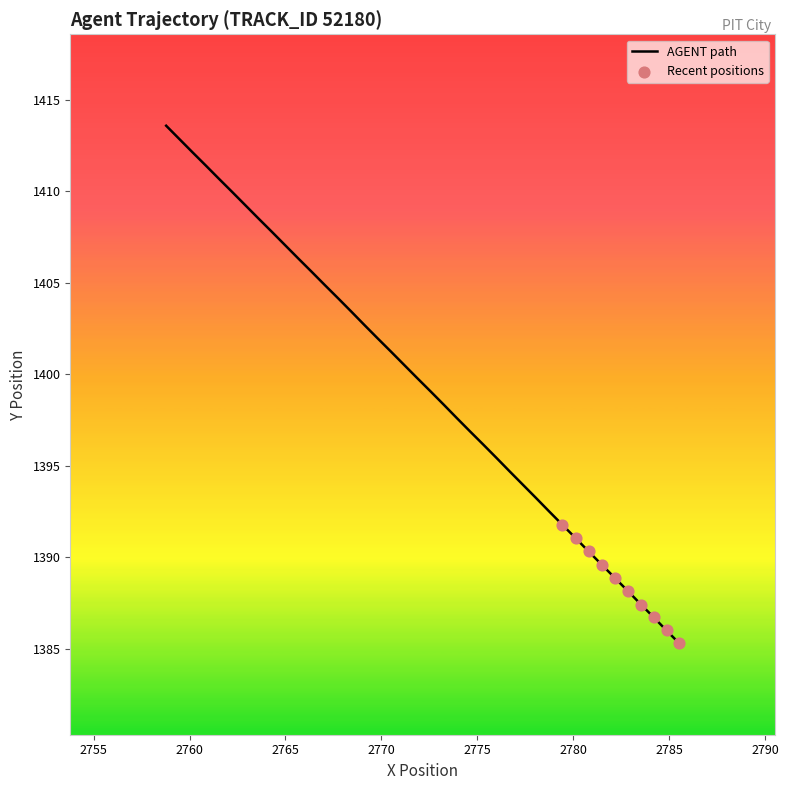

What is the maximum value shown in the chart?

1413.6